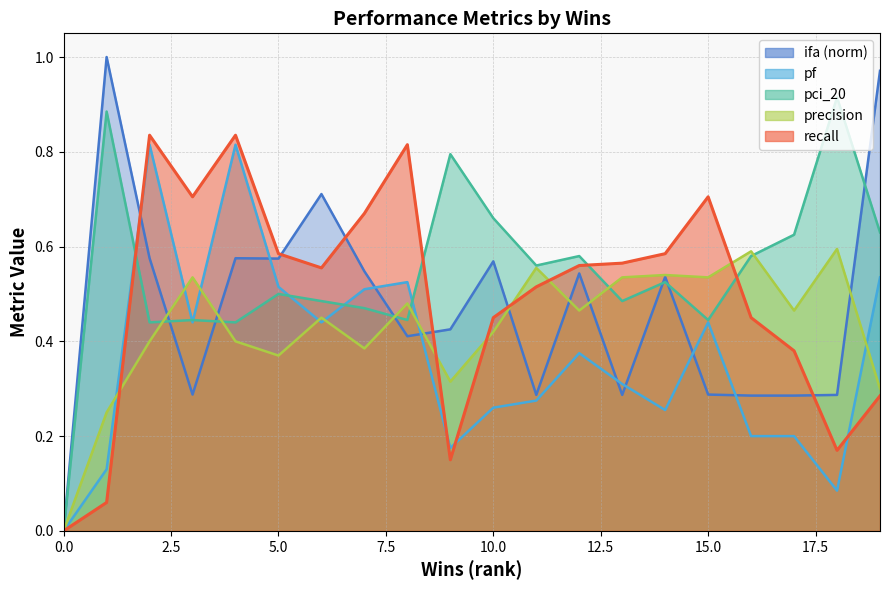

The value of ifa at 9 is 0.4. True or false?

True